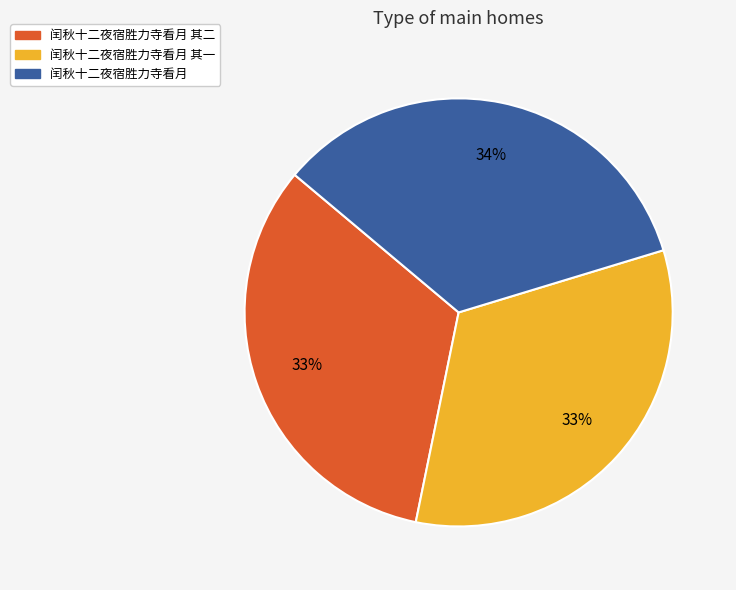

How many segments does this pie chart have?

3